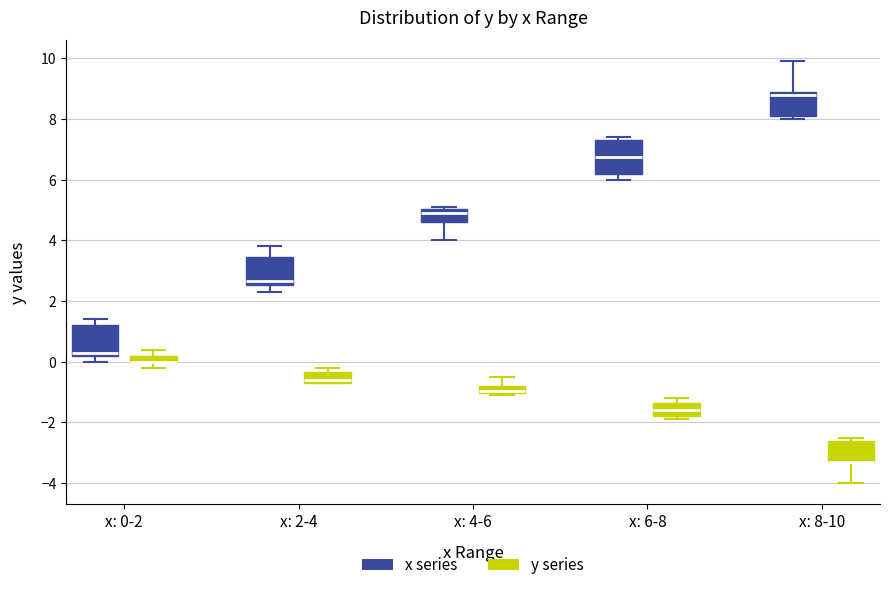

Where is the upper edge of the box for x: 2-4 (y series) on the y-axis? The values are not printed on the chart, so give them approximately, as read against the axis.

-0.4